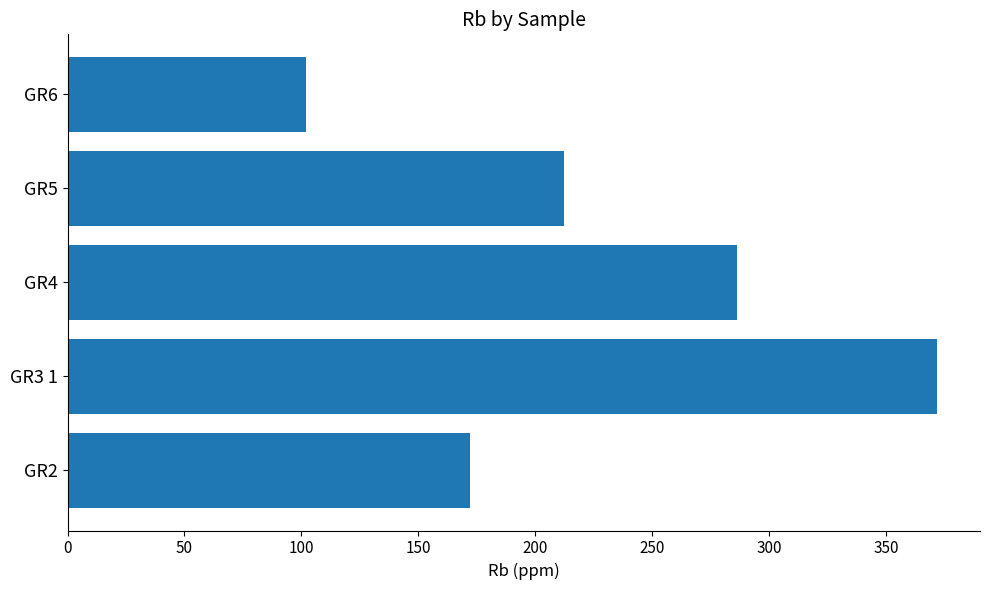

Reading bottom to top, transcribe all the data shown in this chart.

GR2=172.1	GR3 1=371.7	GR4=286.5	GR5=212.4	GR6=101.9